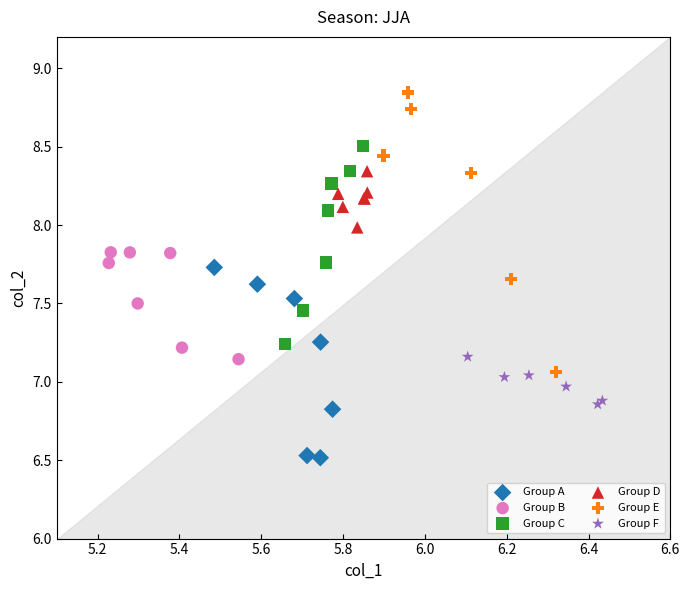

Which series reaches the maximum Y coordinate?

Group E